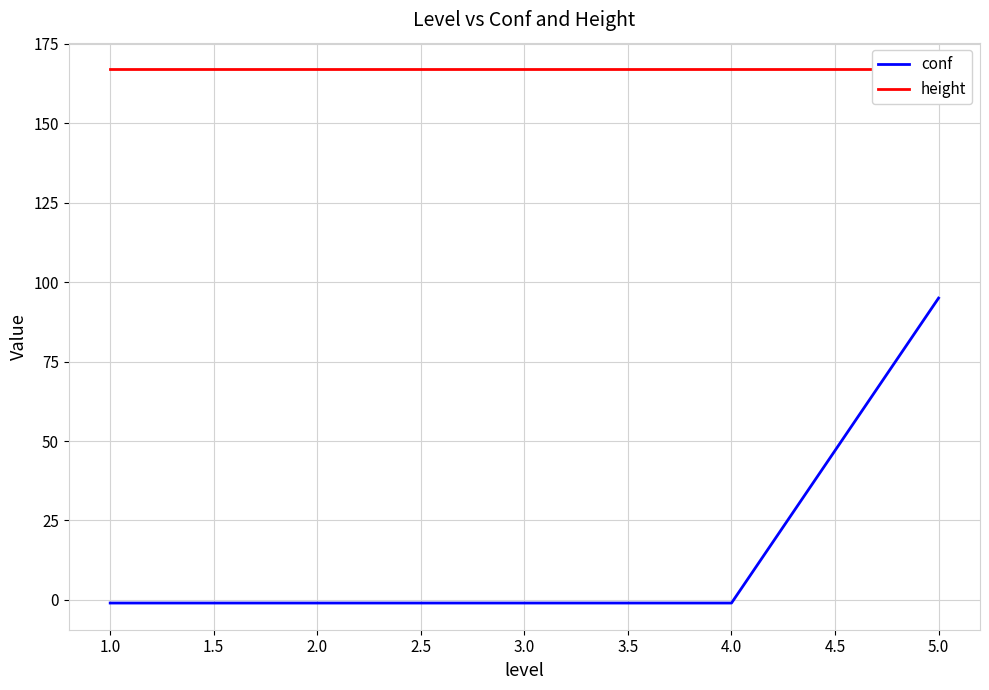

Reading left to right, what are all the values shown in this chart?

conf: -1	-1	-1	-1	95
height: 167	167	167	167	167